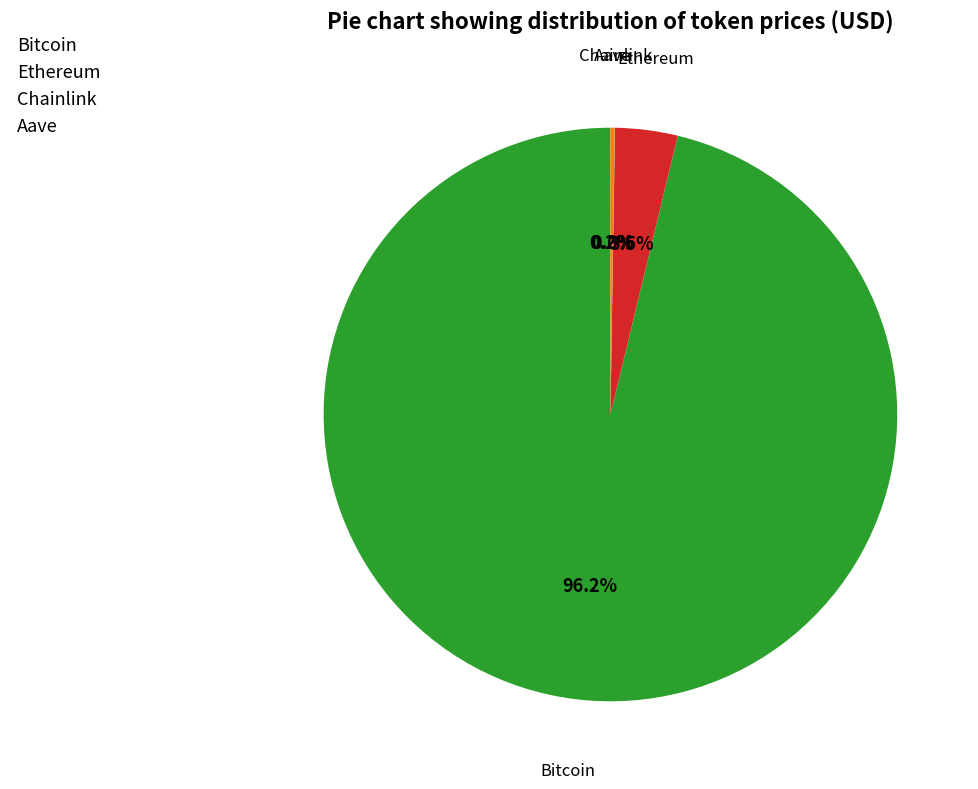

What is the largest slice in the pie chart?

Bitcoin